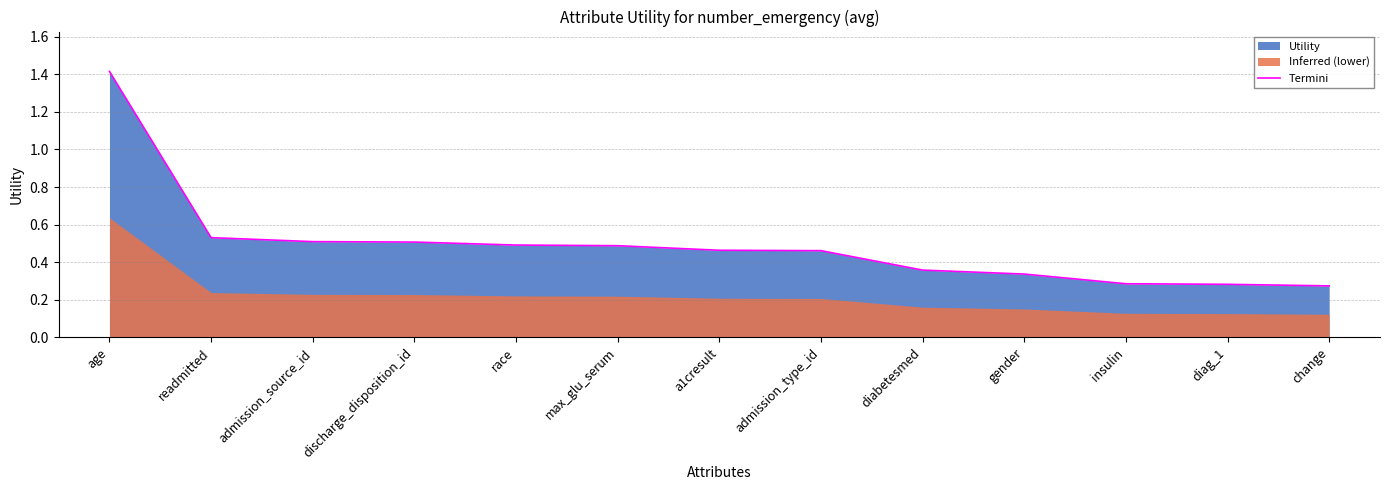

Is it true that the value at age is 0.6?

False